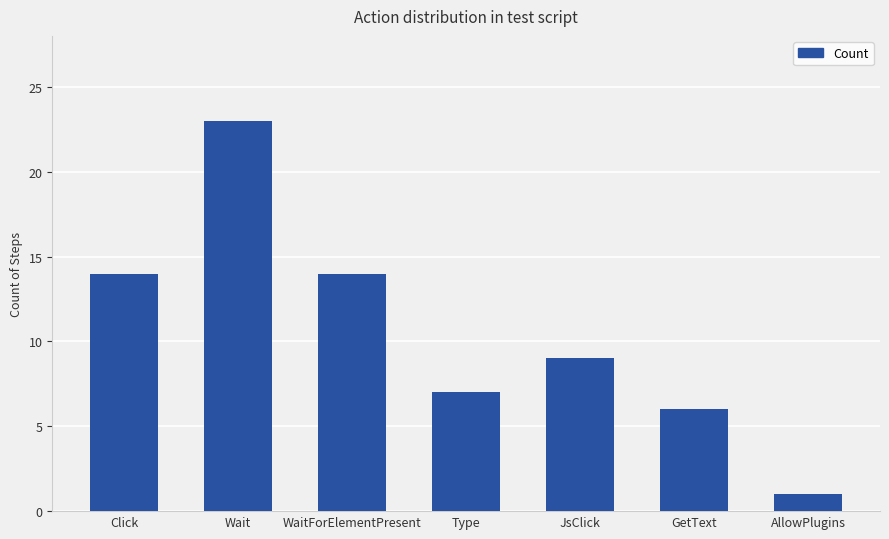

Which has a higher value, JsClick or GetText?

JsClick